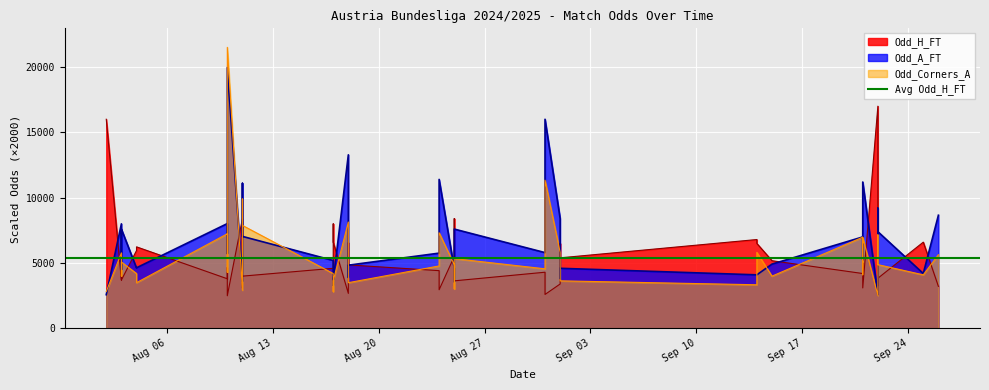

Which series has the widest spread of values?

Odd_Corners_A